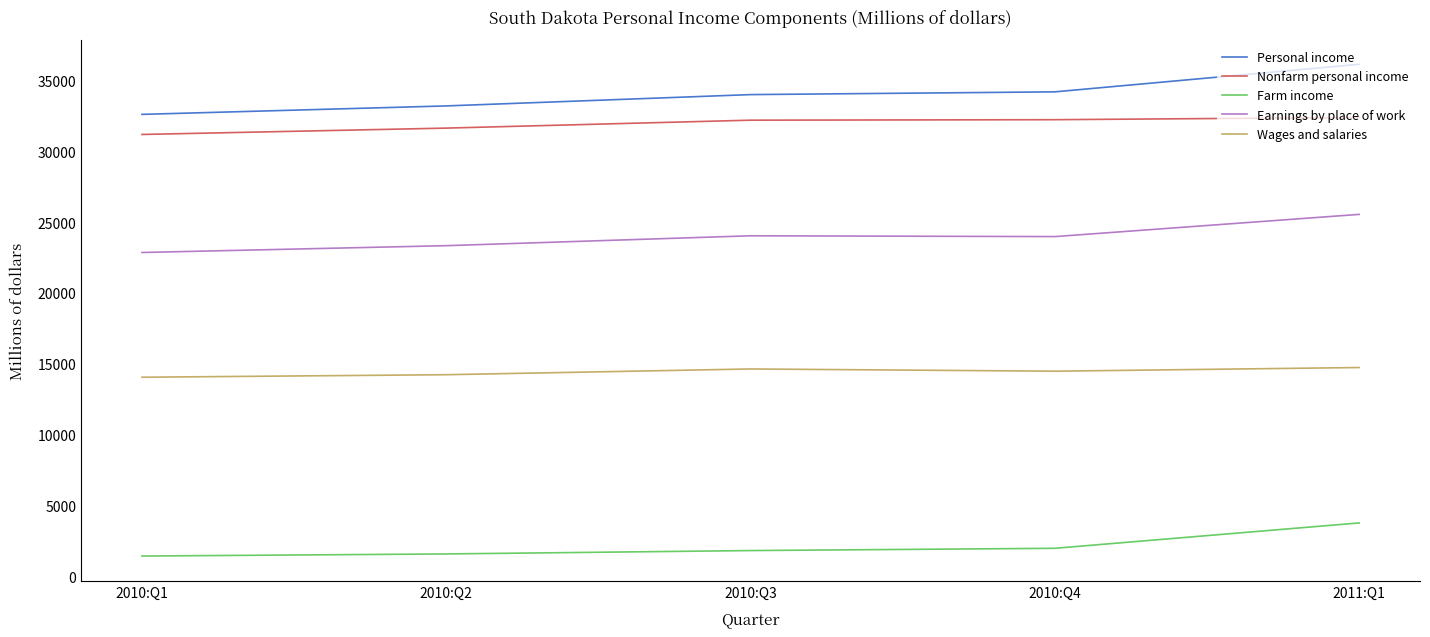

What is the difference between the Nonfarm personal income values at 2010:Q4 and 2010:Q1?

1043.2